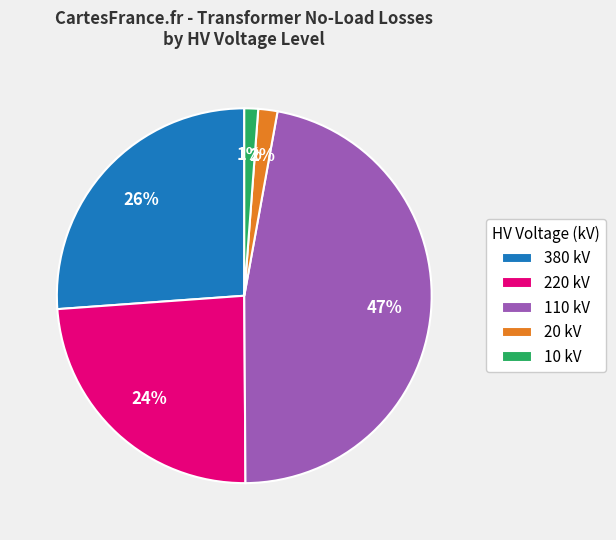

To the nearest percent, what portion does 220 kV represent?

24%